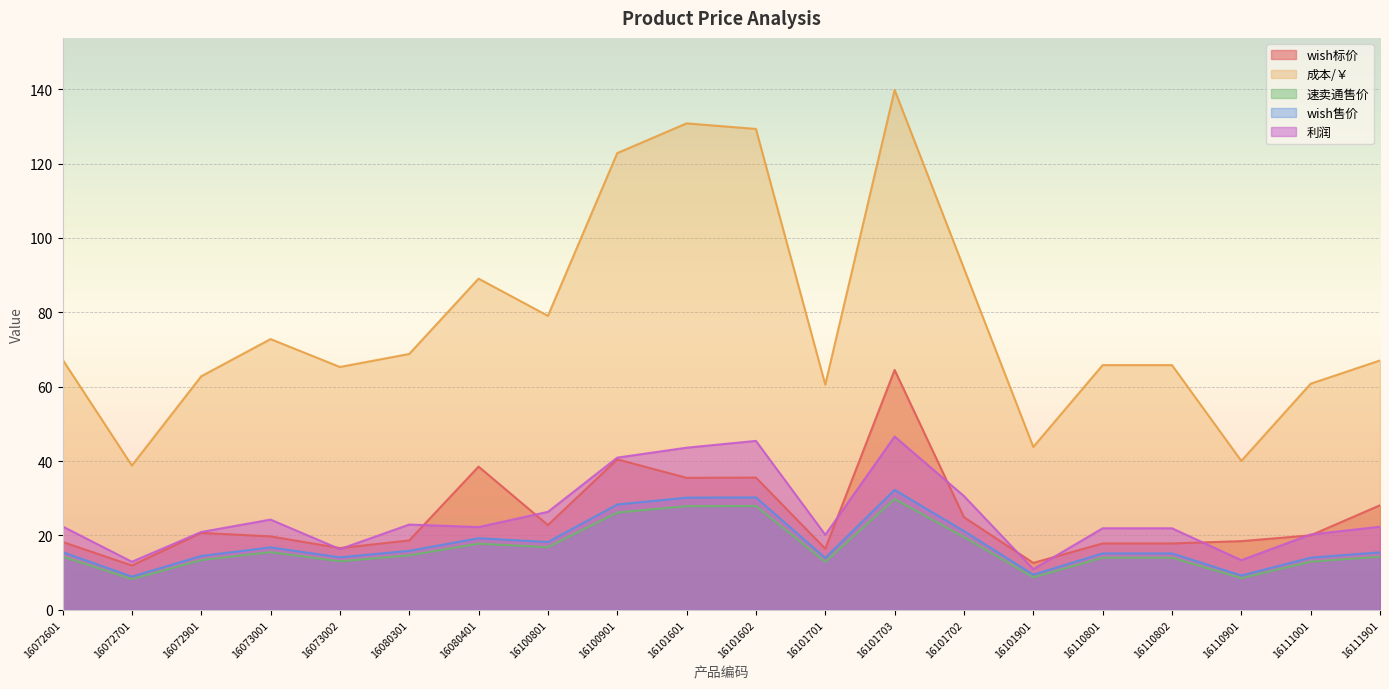

Rank the series at 16110802 from lowest to highest value.

速卖通售价, wish售价, wish标价, 利润, 成本/￥